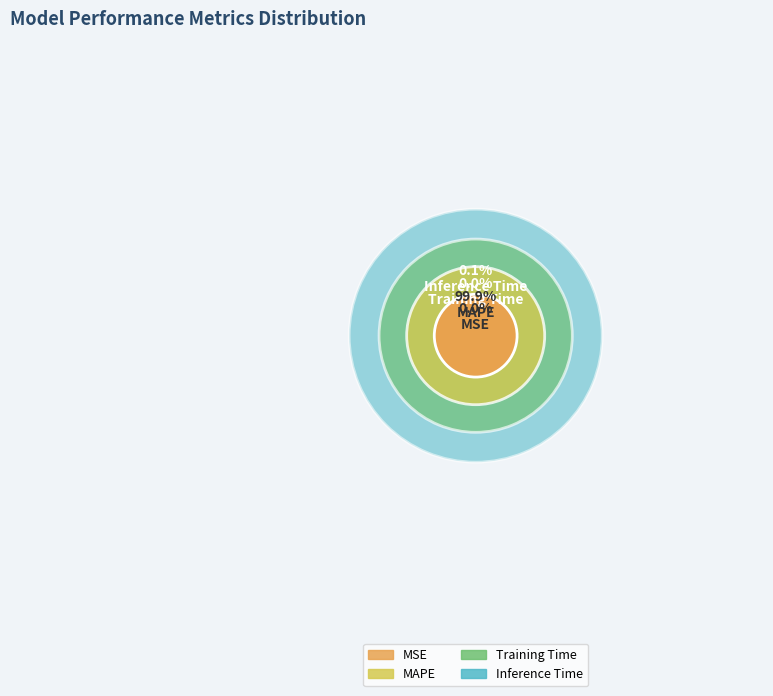

What percentage do MAPE and Inference Time together represent?

100.0%